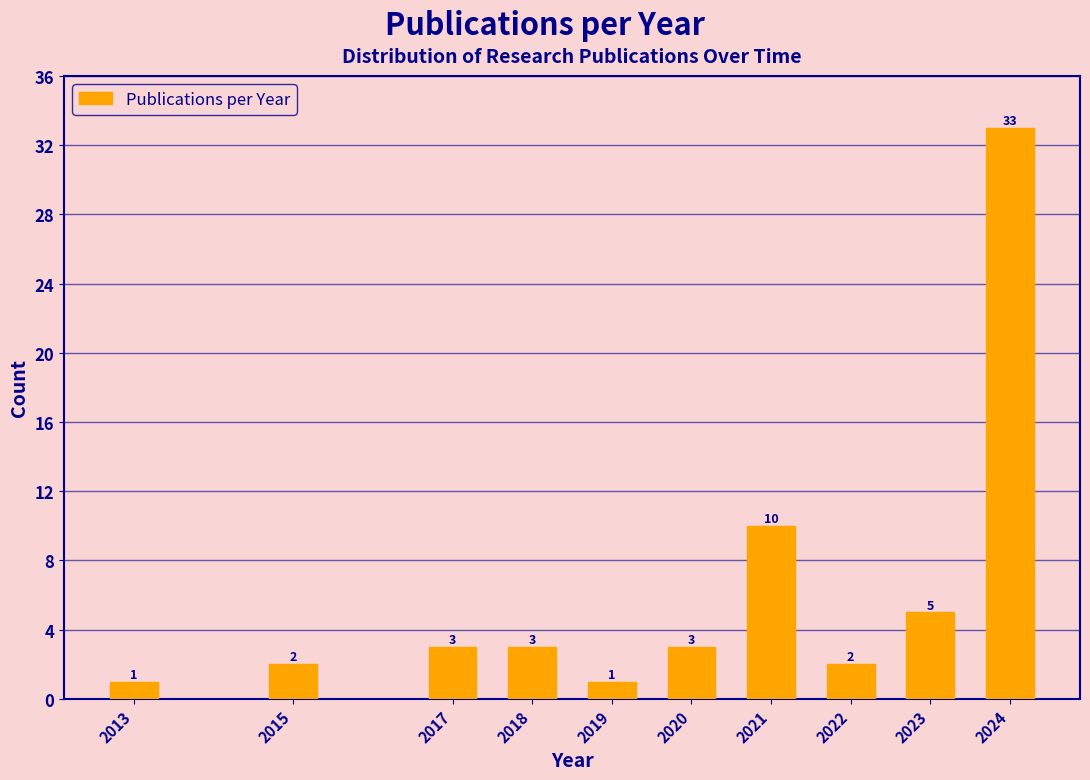

Reading left to right, extract all data points from this chart.

2013=1	2015=2	2017=3	2018=3	2019=1	2020=3	2021=10	2022=2	2023=5	2024=33